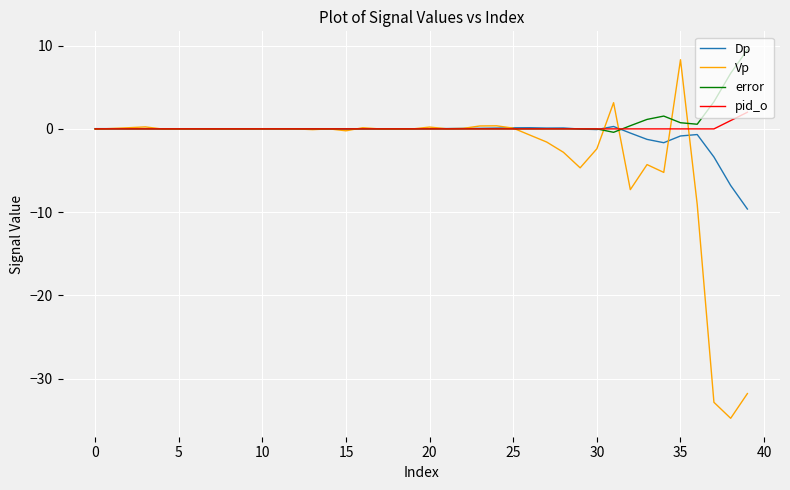

Does the chart have visible grid lines?

Yes